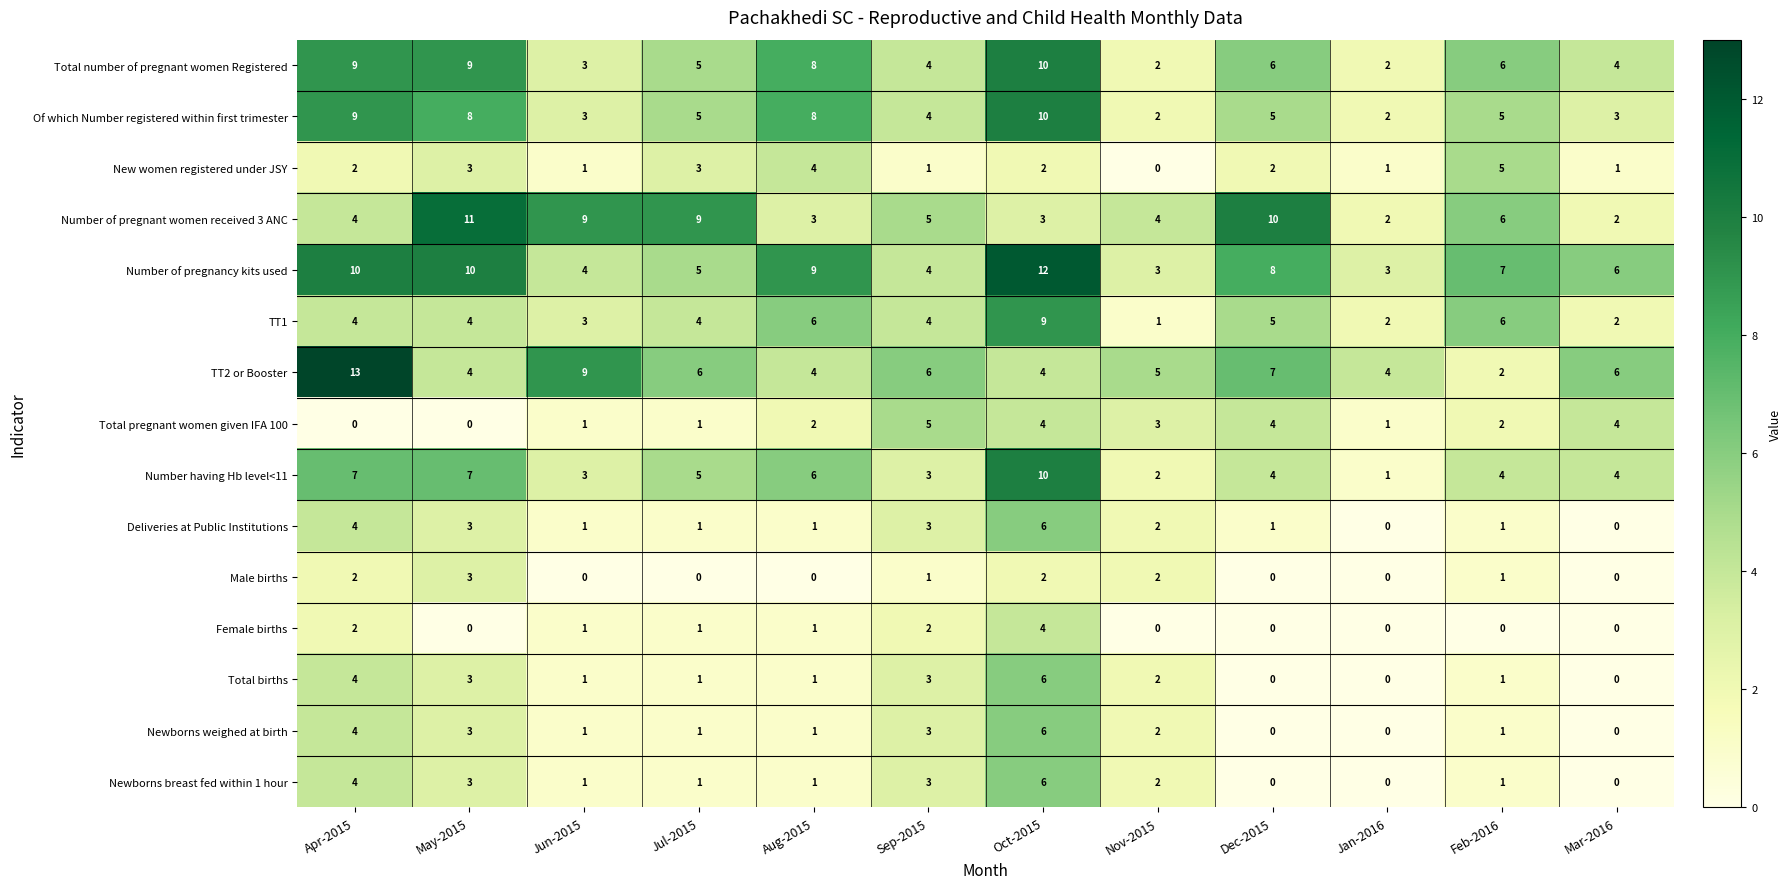

Count the Newborns weighed at birth values in the range 1 to 3.

7